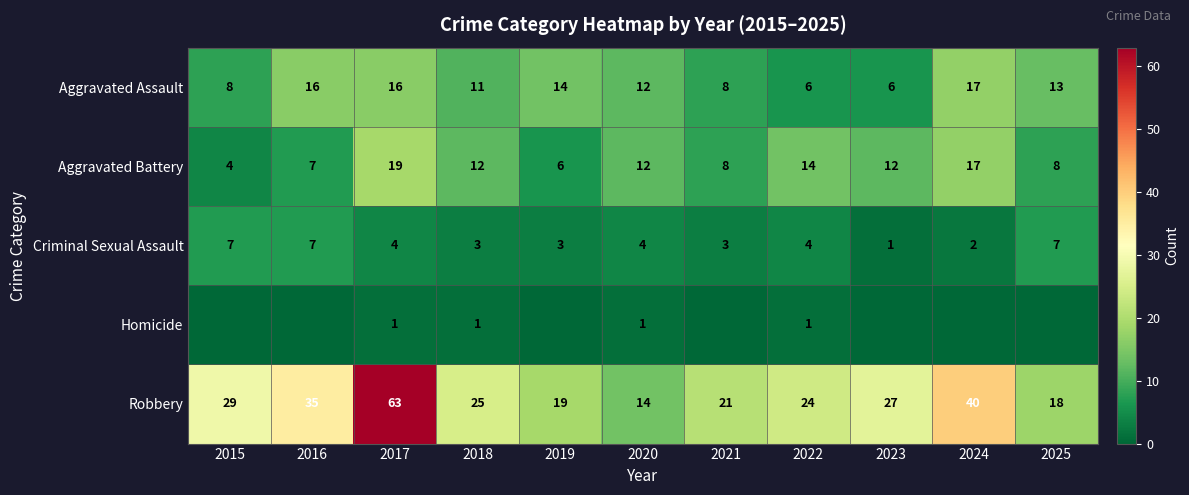

What value does the Robbery series have at 2025, to the nearest 5?

20